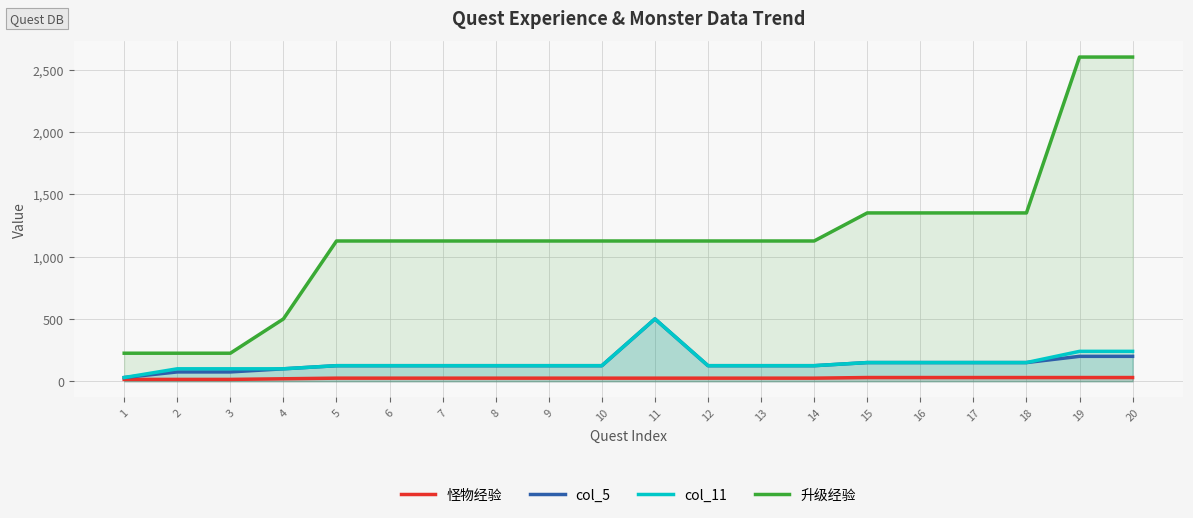

Reading left to right, list all the values displayed in this chart.

怪物经验: 1=15	2=15	3=15	4=20	5=25	6=25	7=25	8=25	9=25	10=25	11=25	12=25	13=25	14=25	15=30	16=30	17=30	18=30	19=30	20=30
col_5: 1=30	2=75	3=75	4=100	5=125	6=125	7=125	8=125	9=125	10=125	11=500	12=125	13=125	14=125	15=150	16=150	17=150	18=150	19=200	20=200
col_11: 1=30	2=100	3=100	4=100	5=125	6=125	7=125	8=125	9=125	10=125	11=500	12=125	13=125	14=125	15=150	16=150	17=150	18=150	19=240	20=240
升级经验: 1=225	2=225	3=225	4=500	5=1125	6=1125	7=1125	8=1125	9=1125	10=1125	11=1125	12=1125	13=1125	14=1125	15=1350	16=1350	17=1350	18=1350	19=2600	20=2600